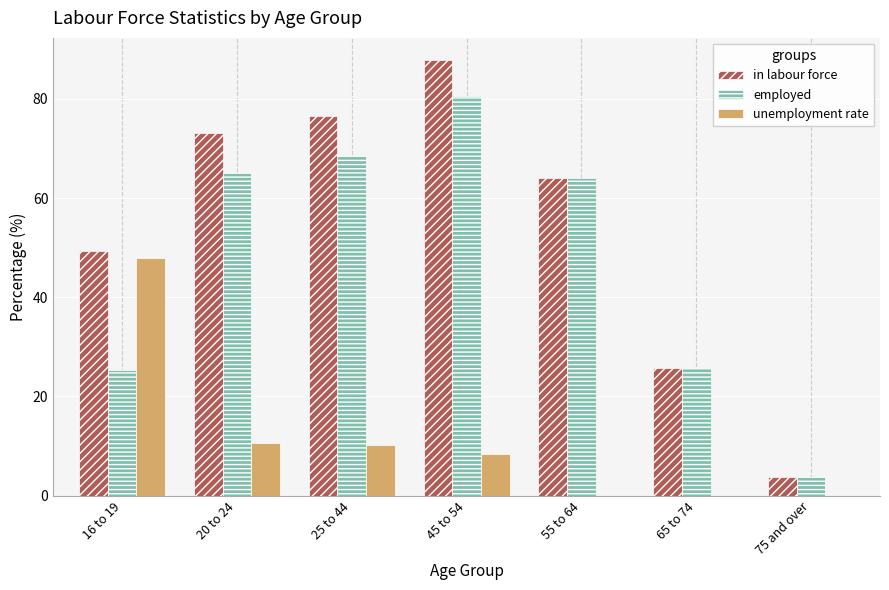

Is it true that unemployment rate equals -24.8 at 75 and over?

False